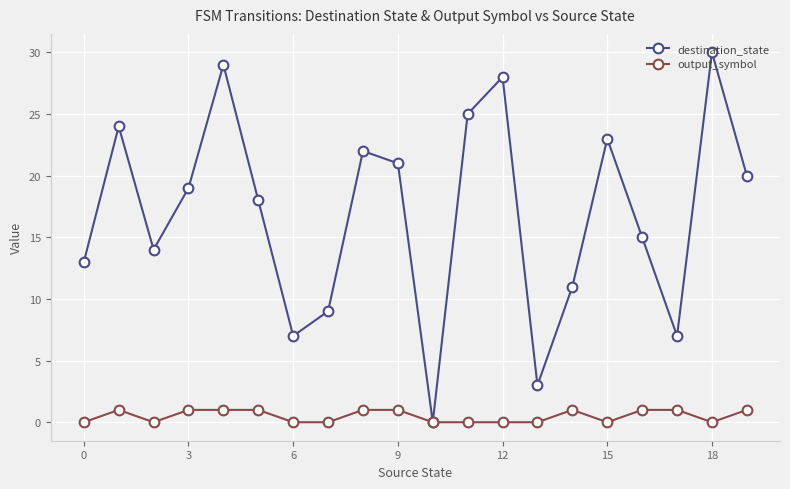

Which series has the largest total across all categories?

destination_state